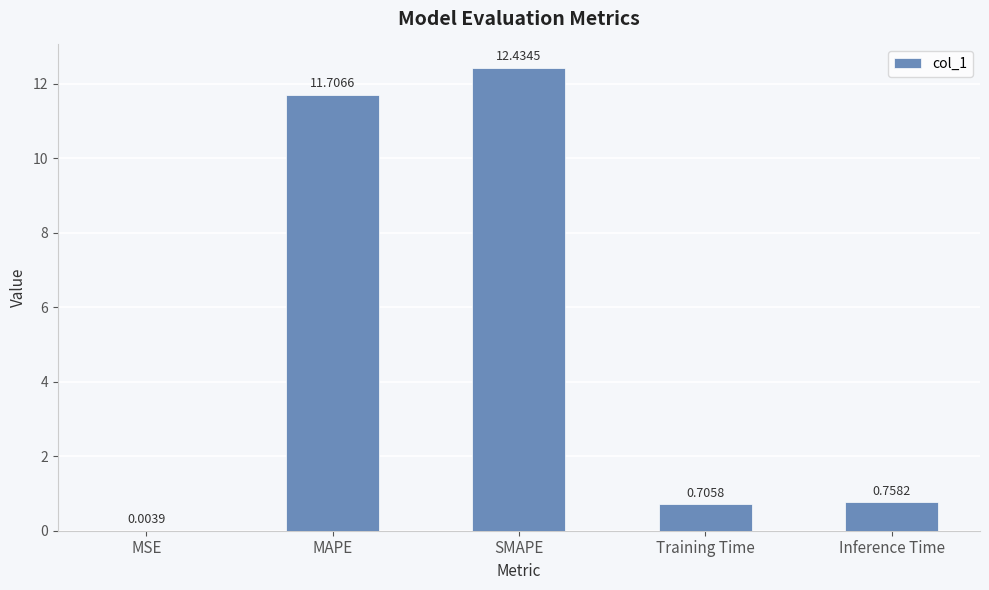

Which category has the highest value across all series?

SMAPE